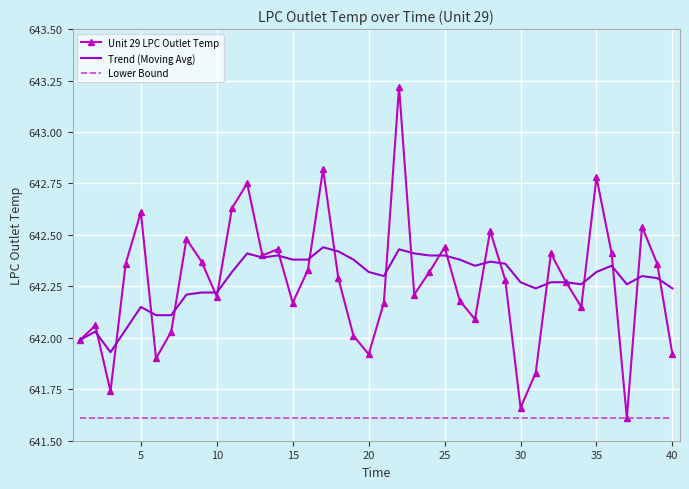

What is the maximum value for Lower Bound?

641.6